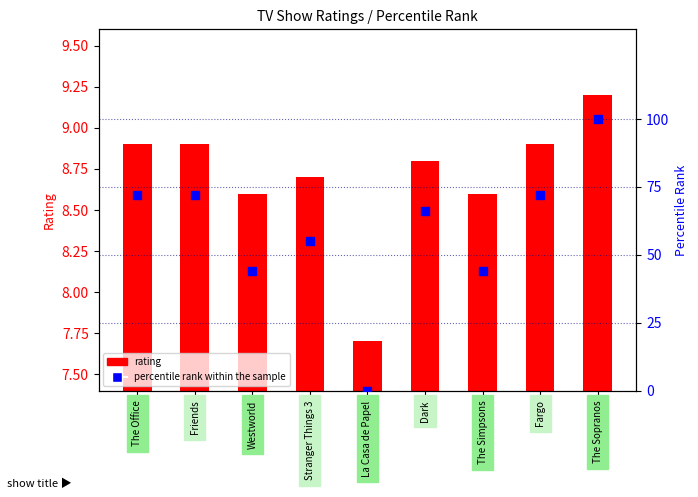

Which series contains the highest Y value?

percentile rank within the sample